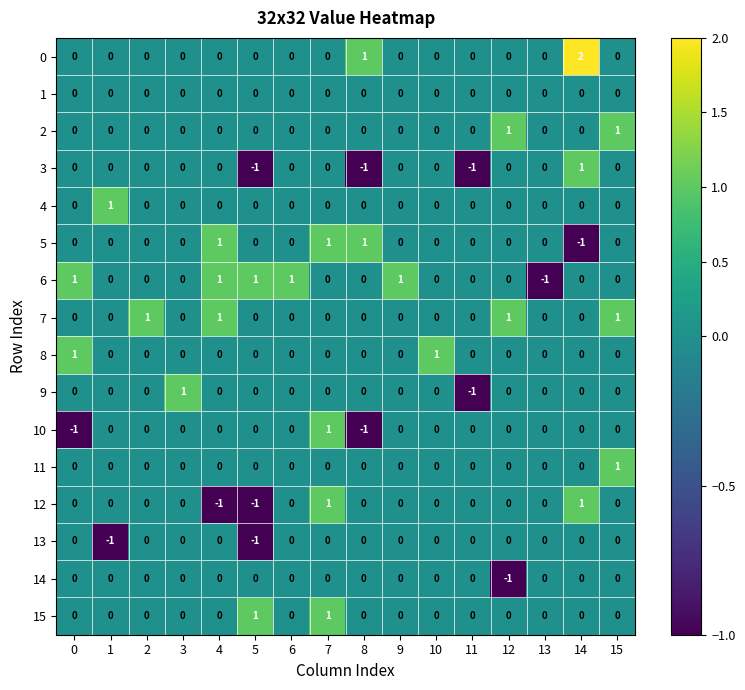

Count the 14 values in the range 0 to 1.

15